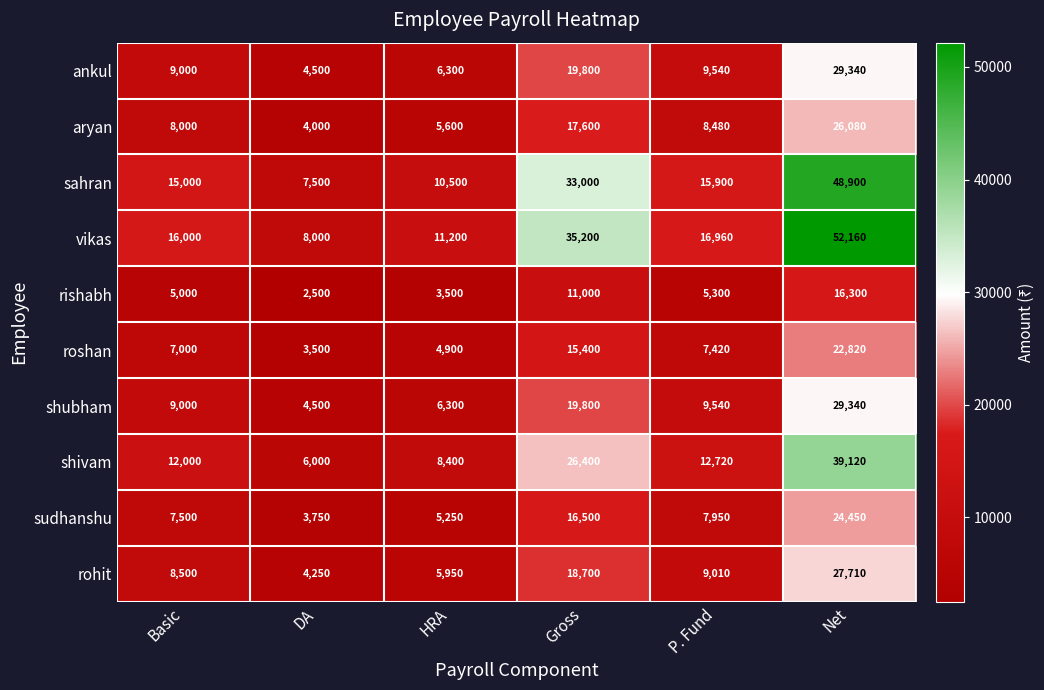

What is the spread (max minus min) of values at Gross?

24200